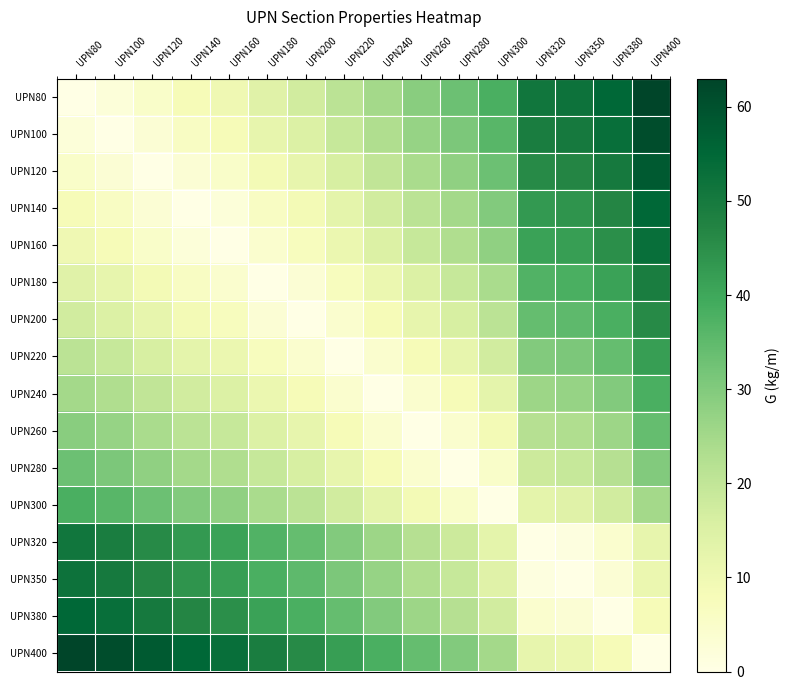

Which series has the largest total across all categories?

UPN400